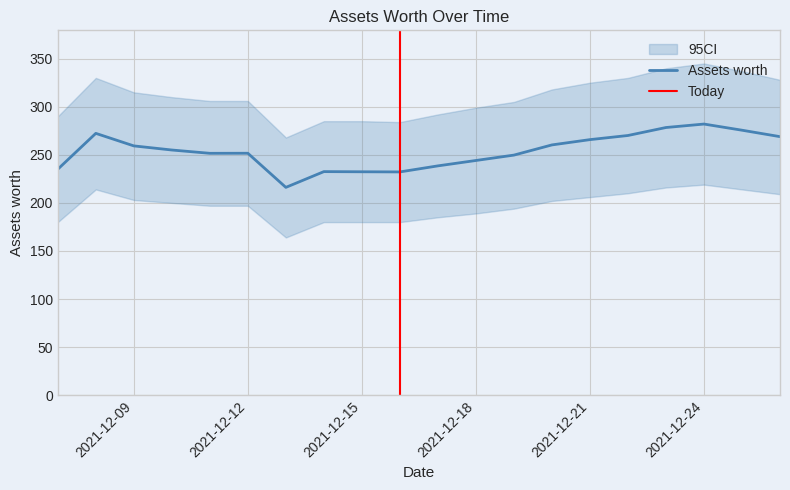

What is the sum of the values at 2021-12-16 and 2021-12-21?

498.0